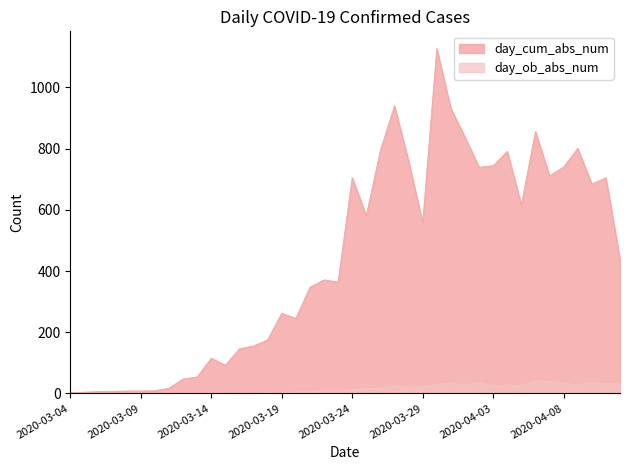

True or false: day_cum_abs_num and day_ob_abs_num cross at least once.

False